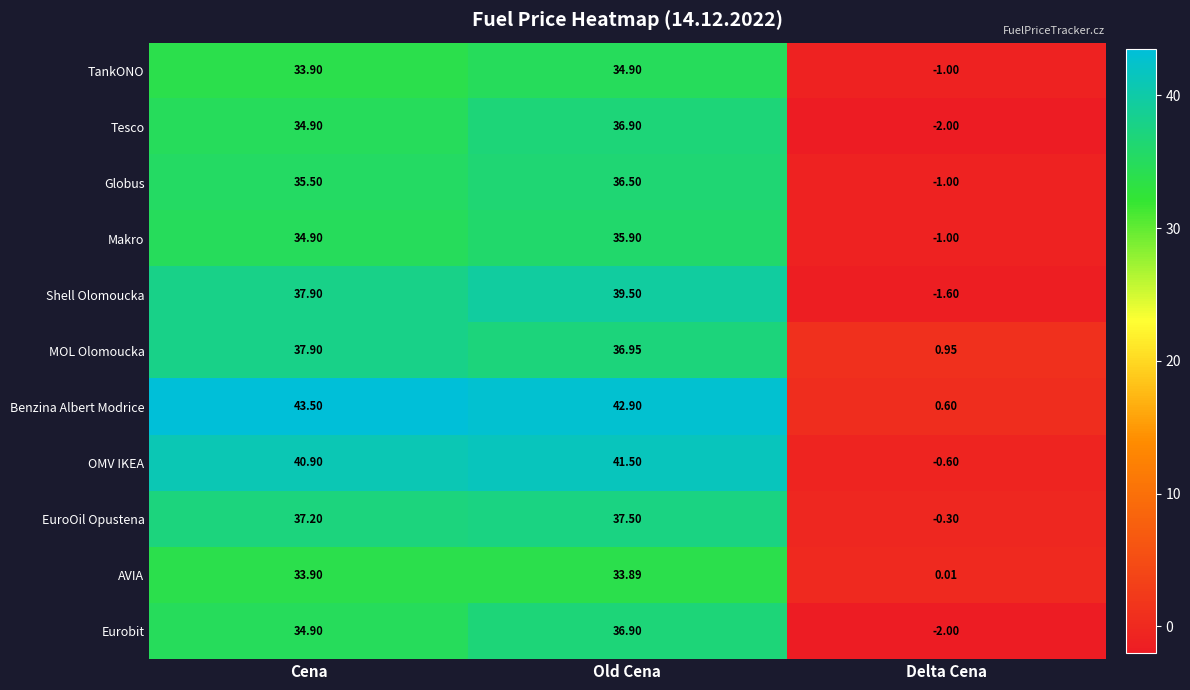

Where is Benzina Albert Modrice nearest to the value 22?

Old Cena